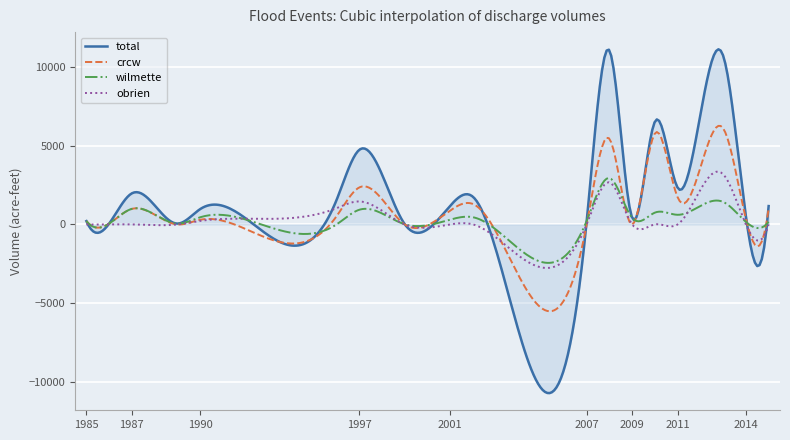

What is the maximum value shown in the chart?

11123.0